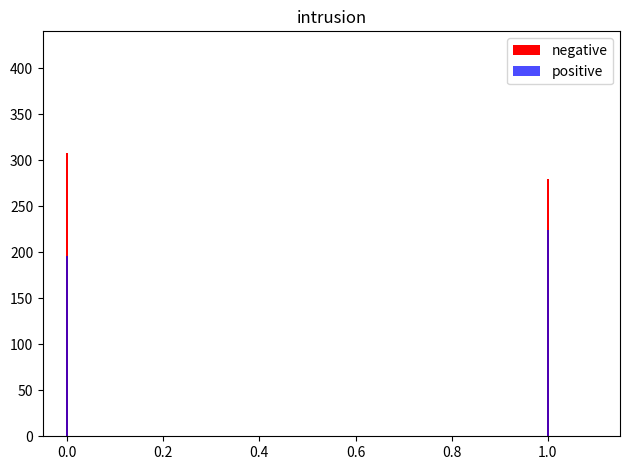

What is the average value of the negative series?

294